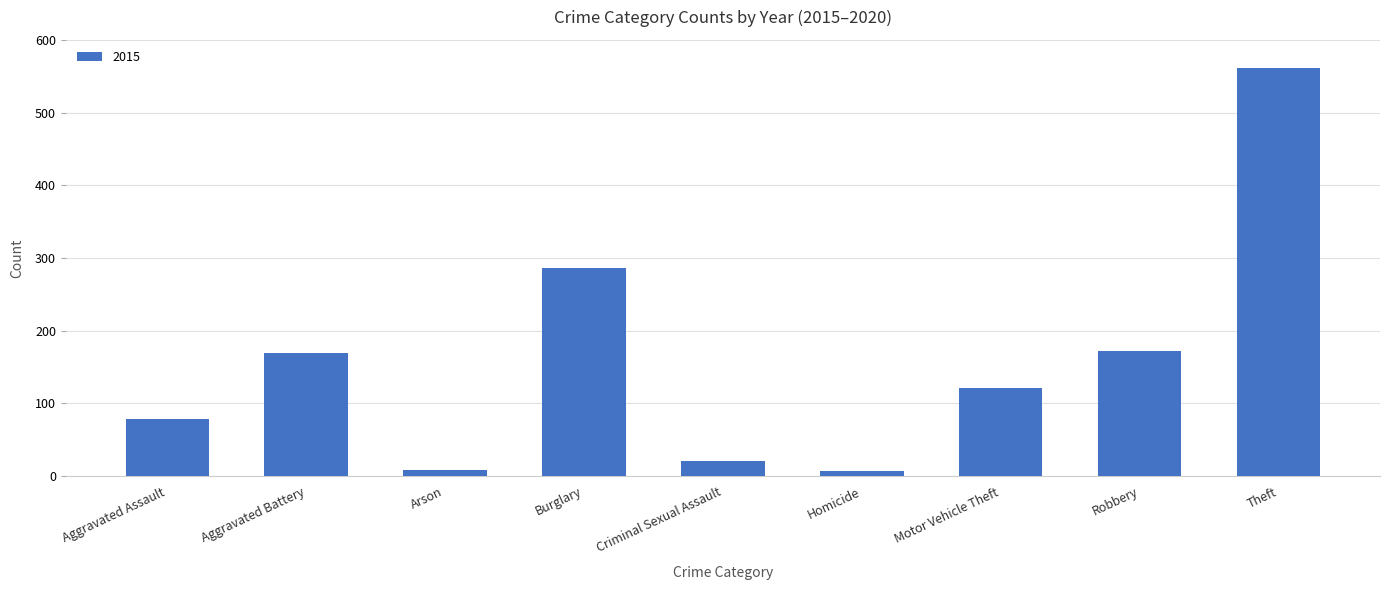

What is the label of the 2nd bar from the left?

Aggravated Battery